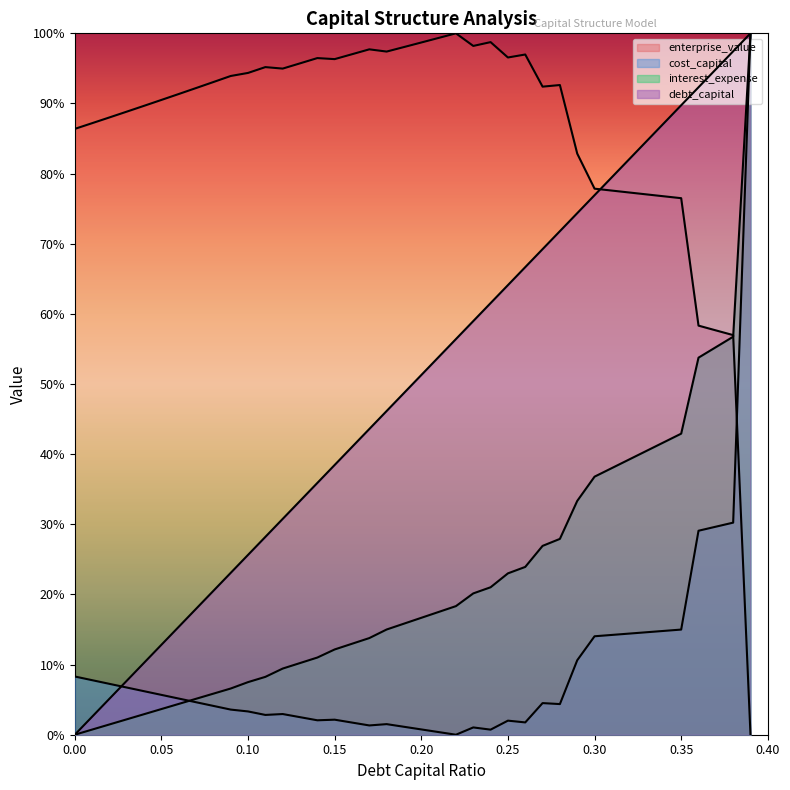

What is the label of the 31st point from the left?

0.3